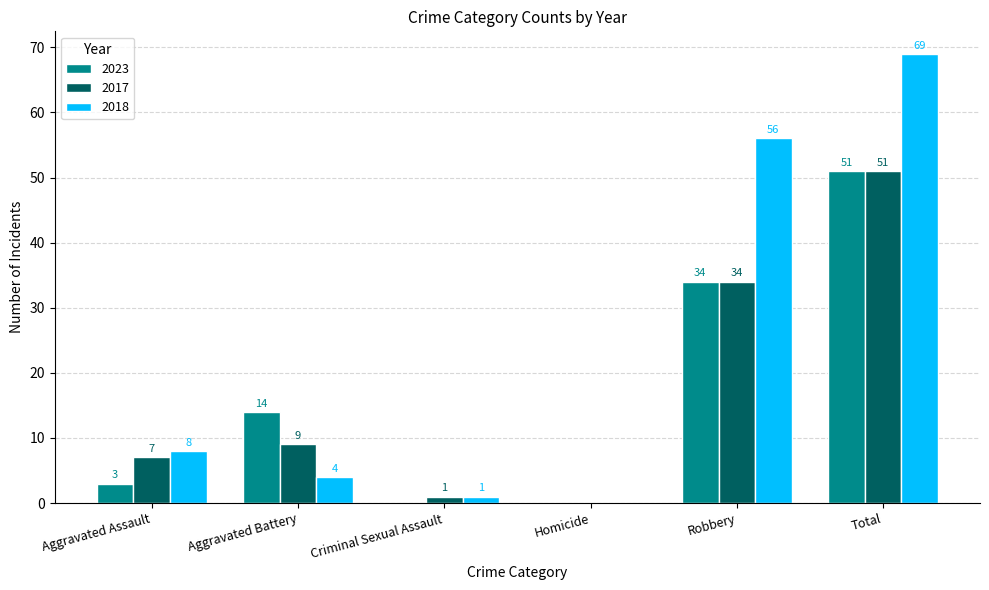

Which series has the largest total across all categories?

2018